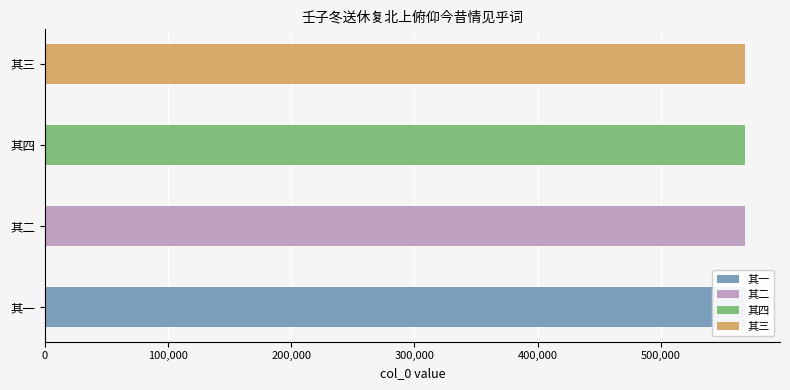

What is the value of the 3rd bar from the left?

568183